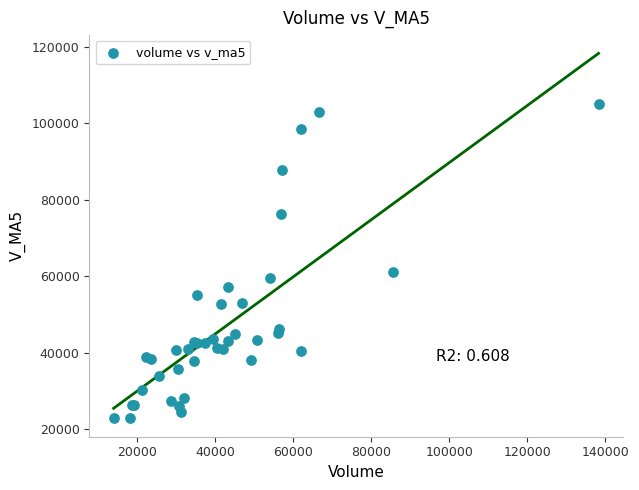

What Y value in the scatter plot is closest to 63816?

60950.7